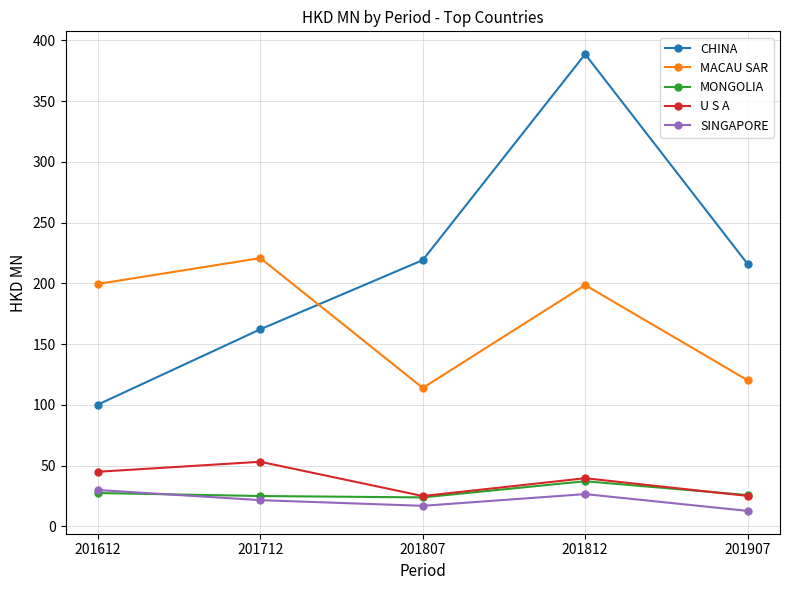

How many interior local valleys does the MONGOLIA series have?

1